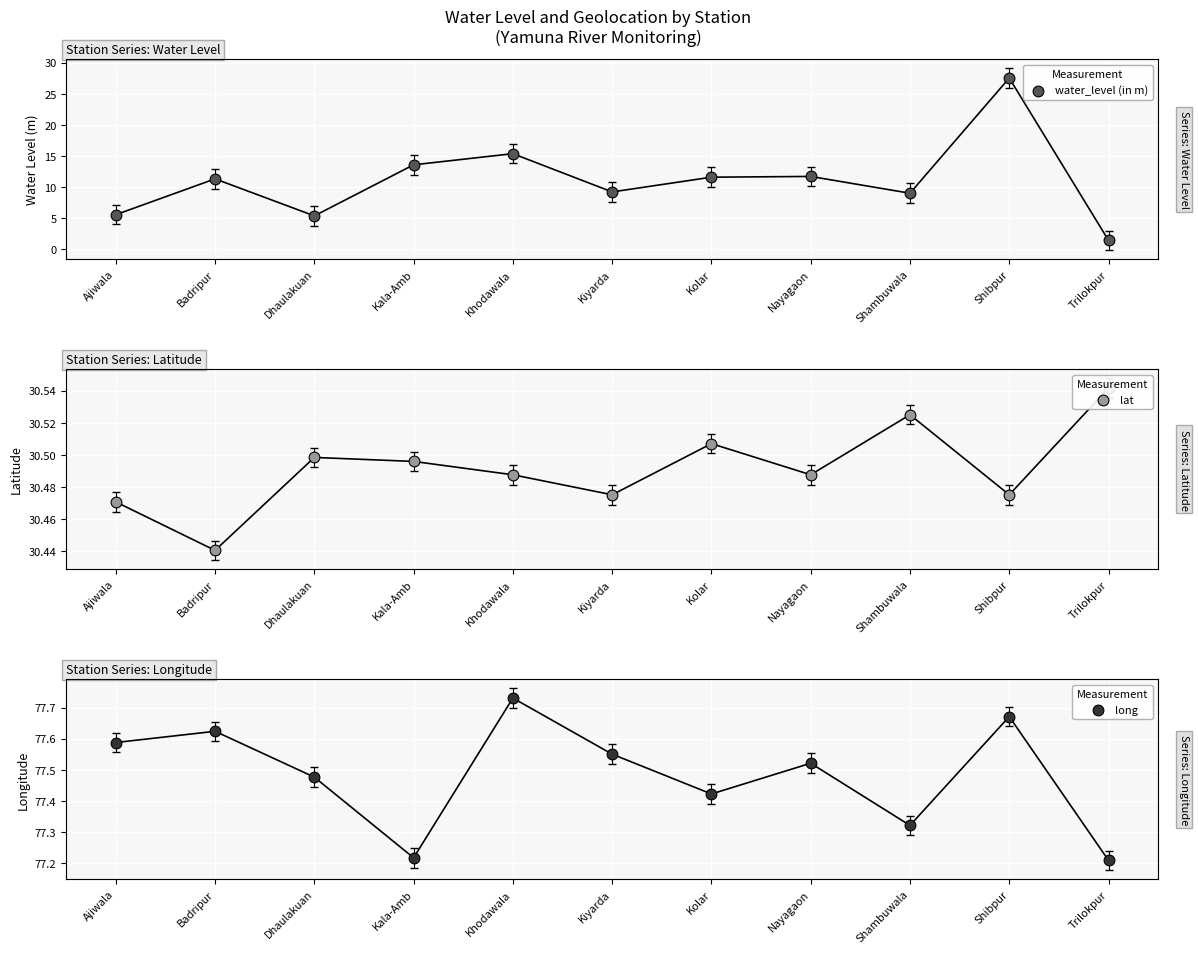

At how many categories does at least one series exceed 4?

11